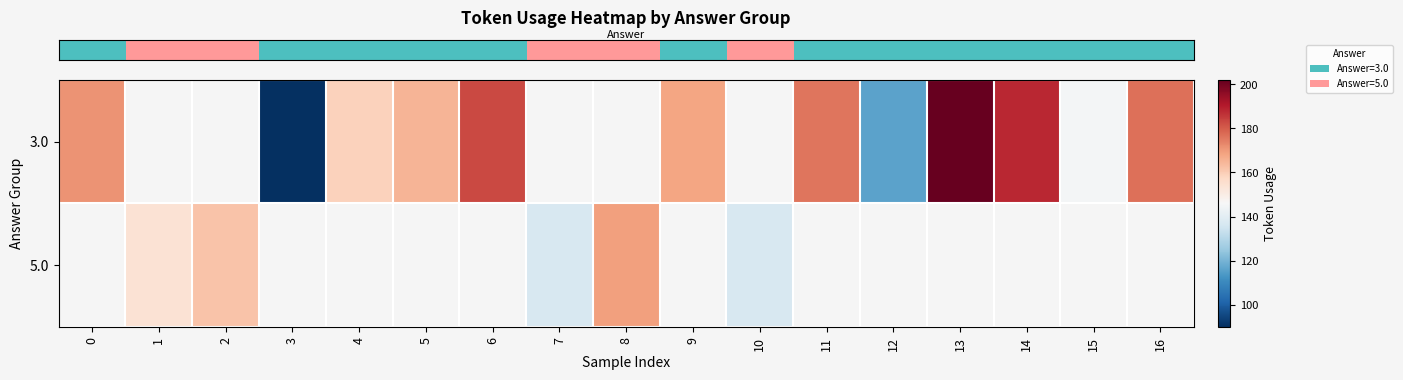

How many positive values does the row_1 series have?

5